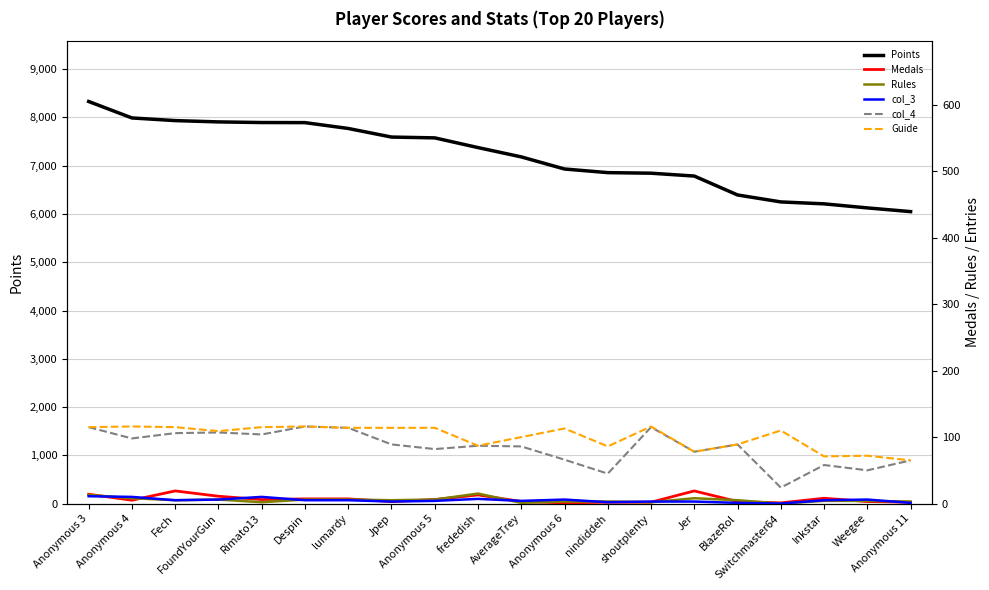

How many lines are shown in the chart?

6